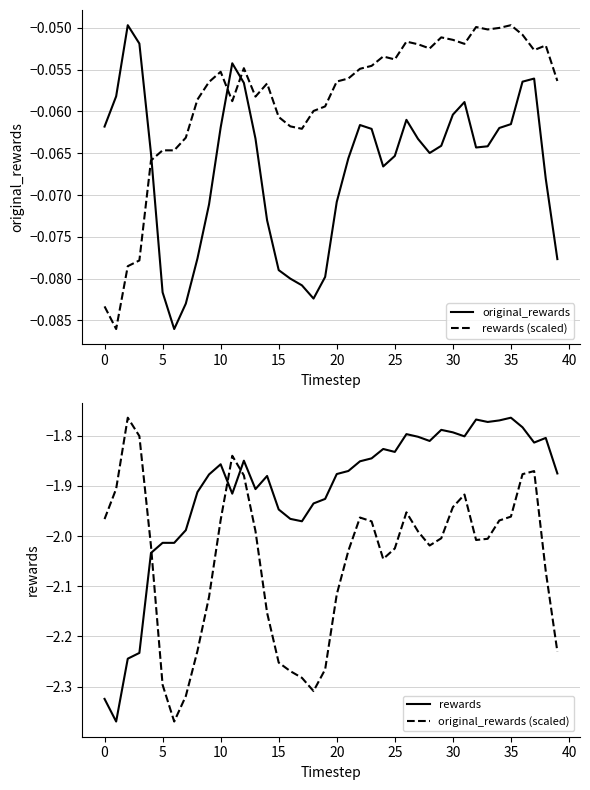

Which series has the widest spread of values?

rewards